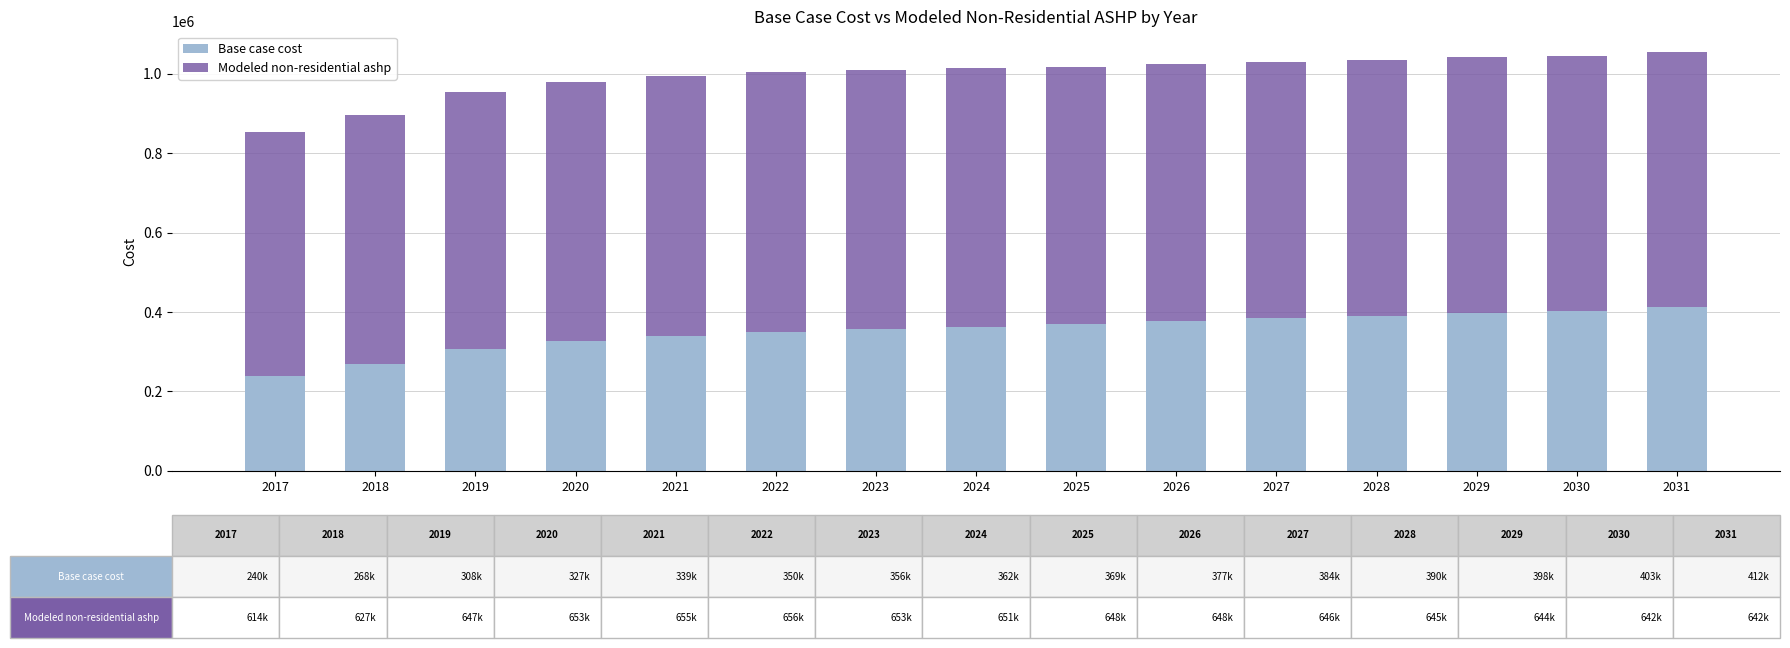

What is the highest value of the Base case cost series?

411727.9